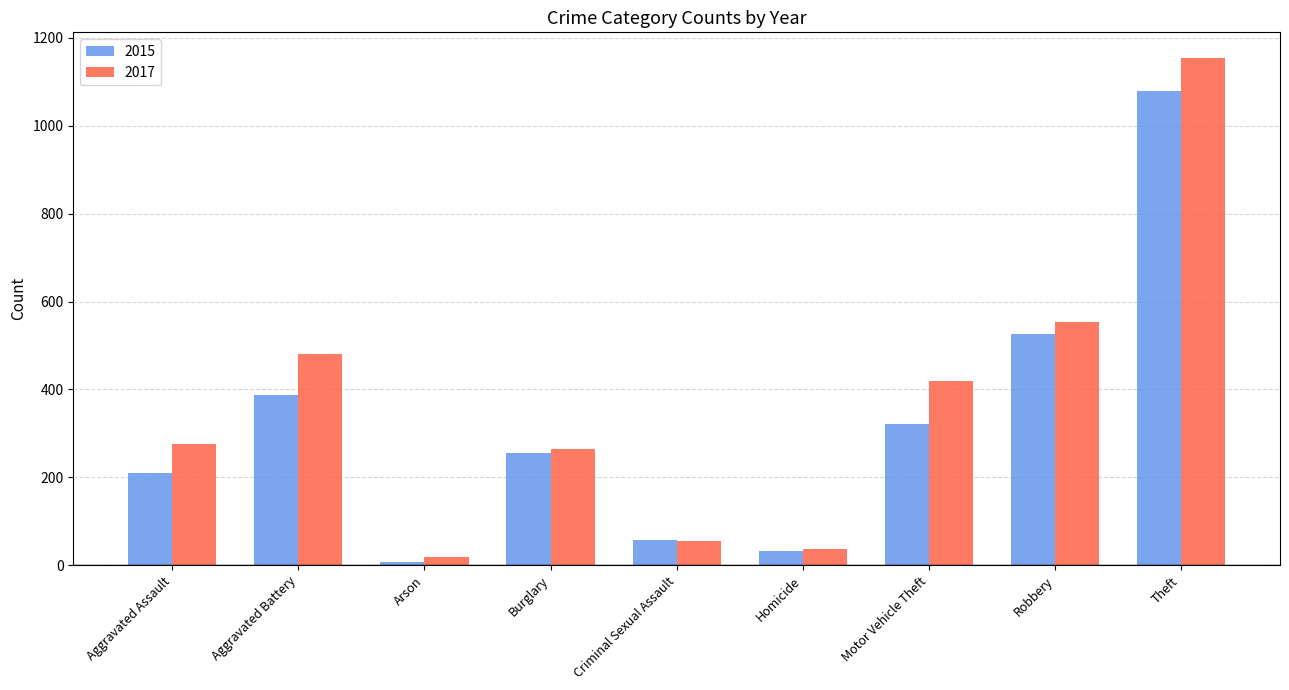

Which category has the lowest value across all series?

Arson